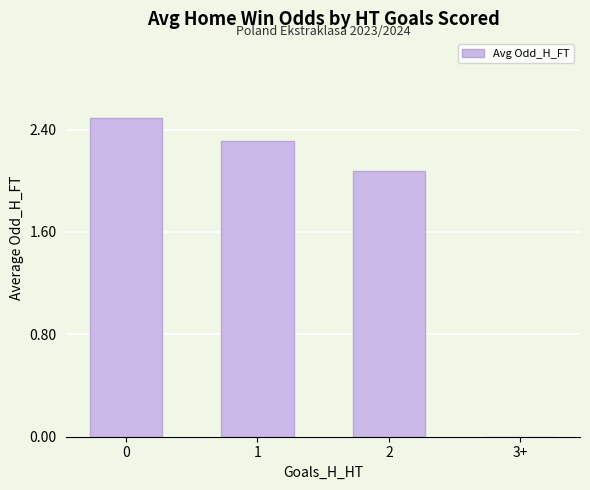

The value at 2 is 3.1. True or false?

False